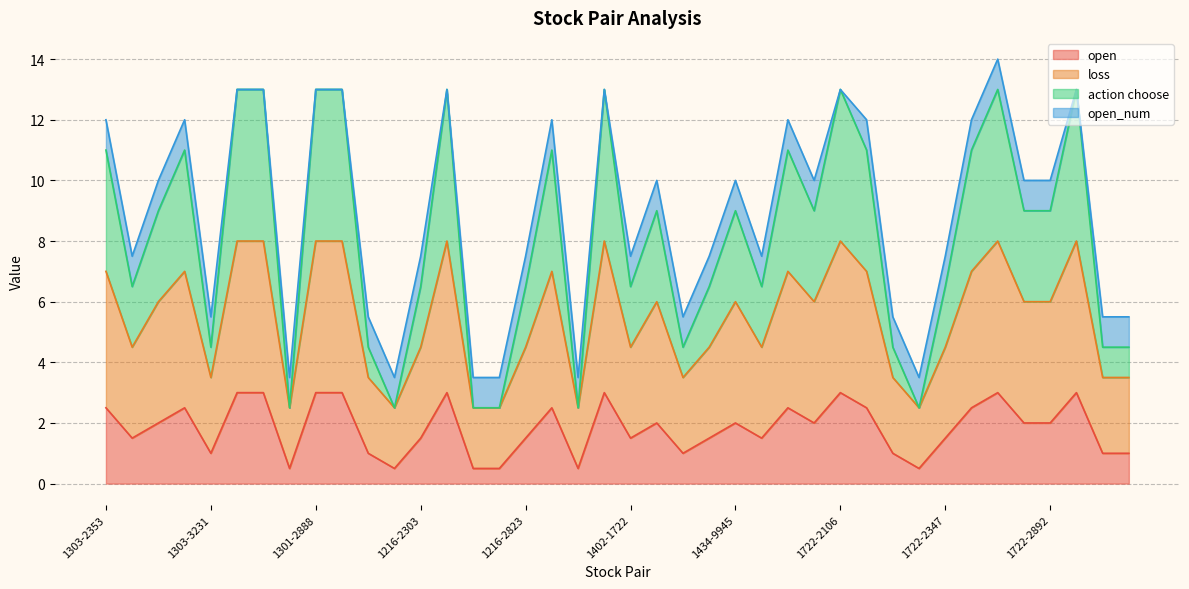

At which category does open reach its first local valley?

1303-2376